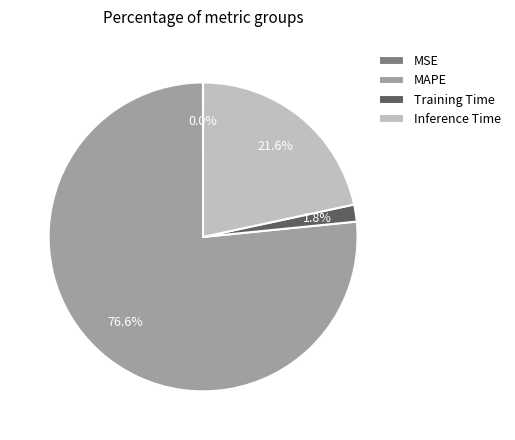

What is the majority slice?

MAPE